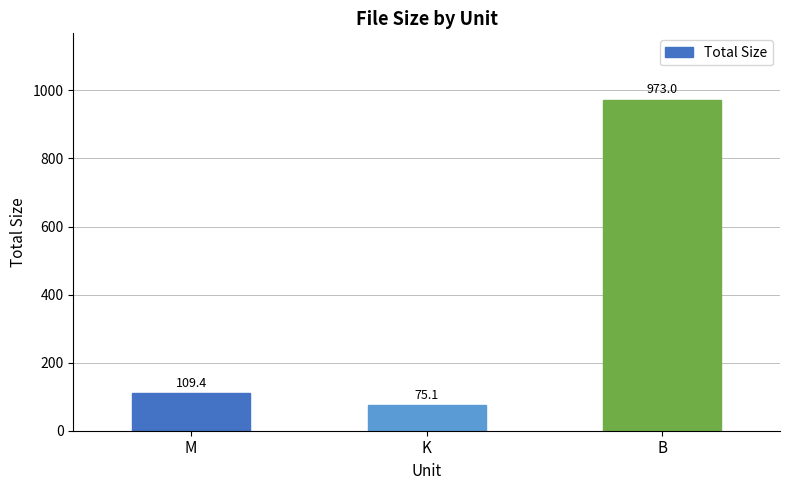

Rank the categories by value from highest to lowest.

B, M, K